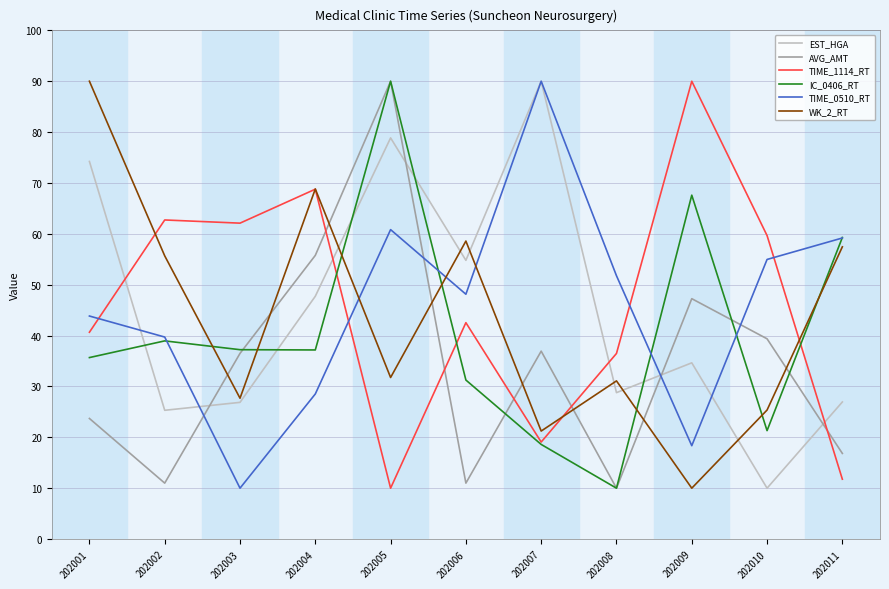

Is the value of TIME_1114_RT at 202007 greater than the value of IC_0406_RT at 202004?

No